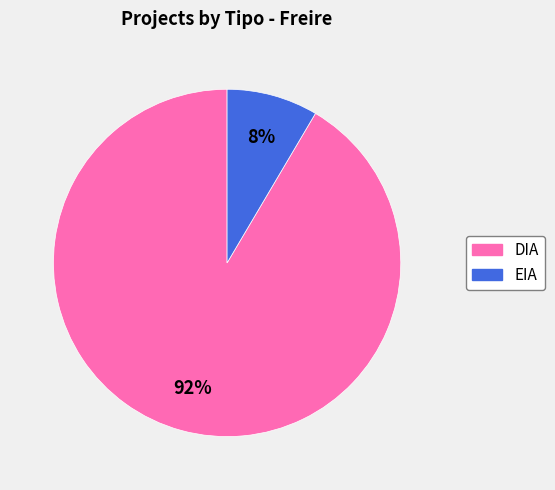

Which has a higher value, DIA or EIA?

DIA